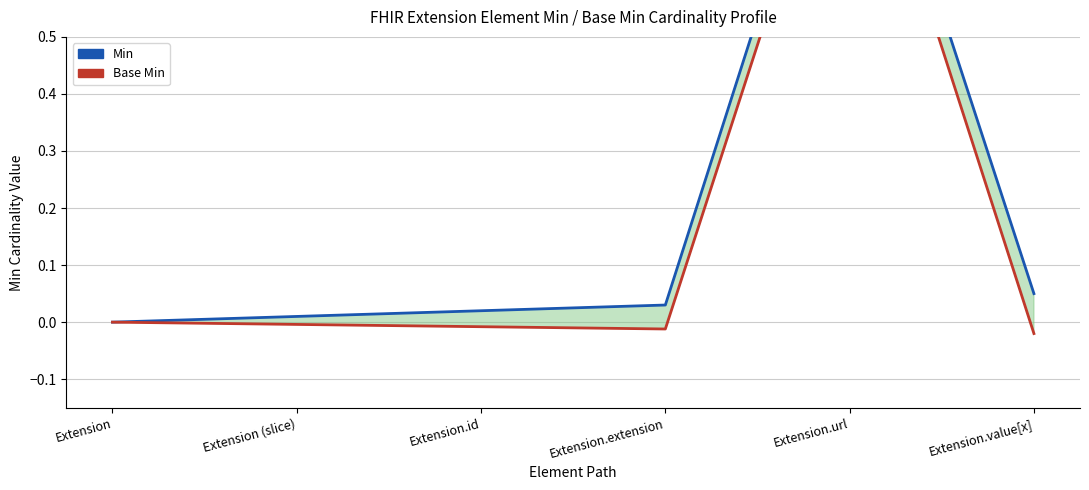

How many lines are shown in the chart?

2